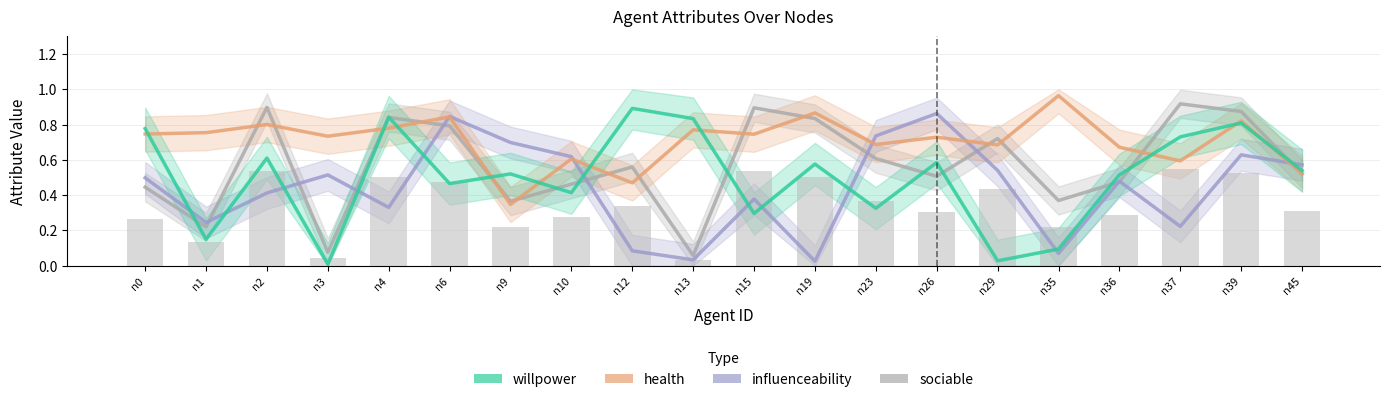

Reading left to right, transcribe all the data shown in this chart.

n0=0.3	n1=0.1	n2=0.5	n3=0.0	n4=0.5	n6=0.5	n9=0.2	n10=0.3	n12=0.3	n13=0.0	n15=0.5	n19=0.5	n23=0.4	n26=0.3	n29=0.4	n35=0.2	n36=0.3	n37=0.6	n39=0.5	n45=0.3